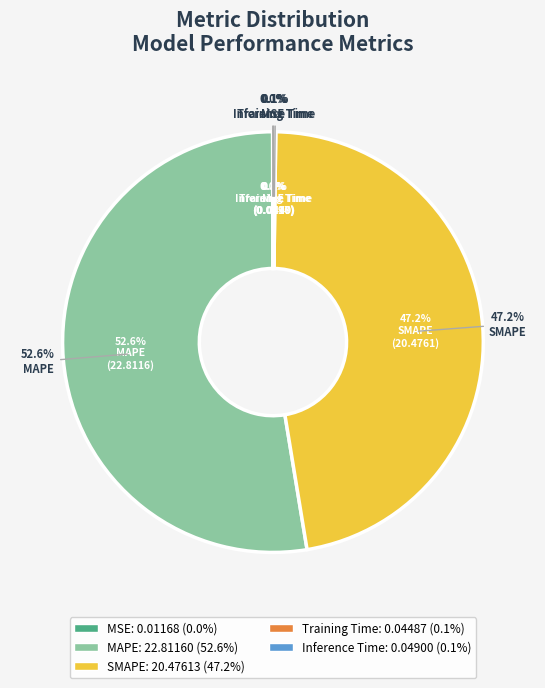

How many segments does this pie chart have?

5